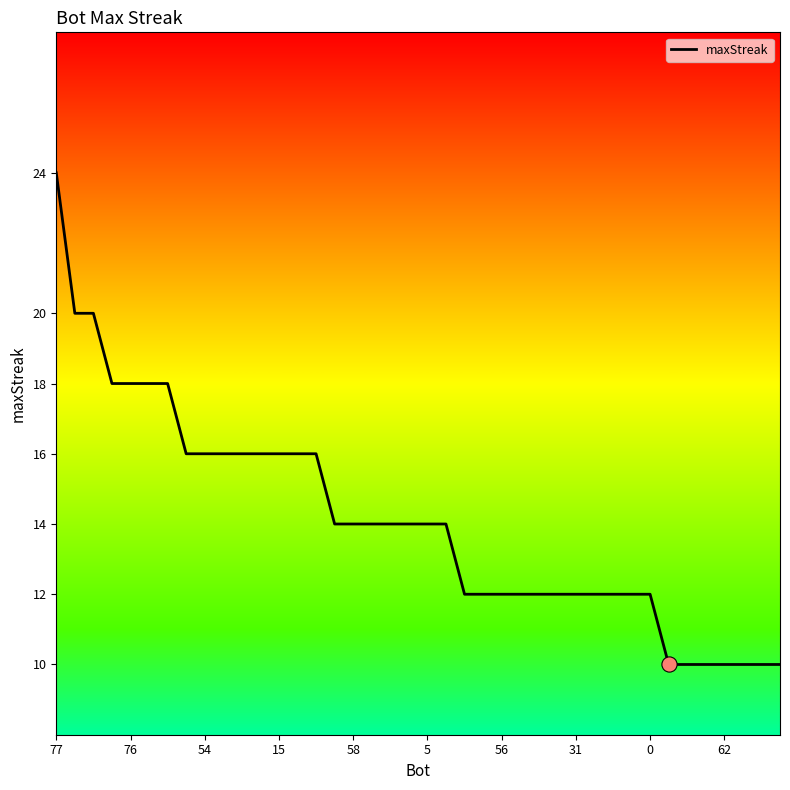

What is the greatest value displayed?

24